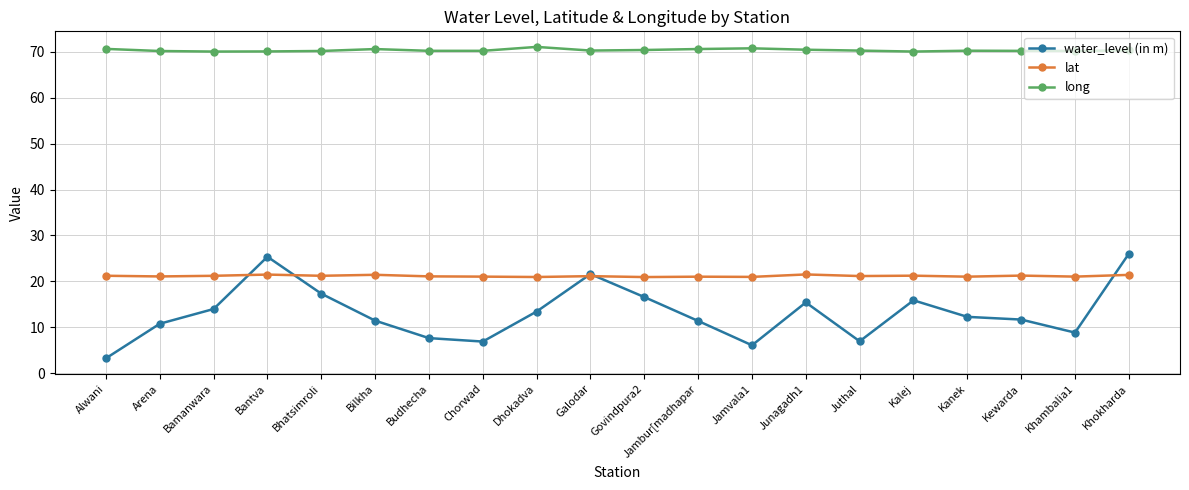

Read the long value at Alwani.

70.6